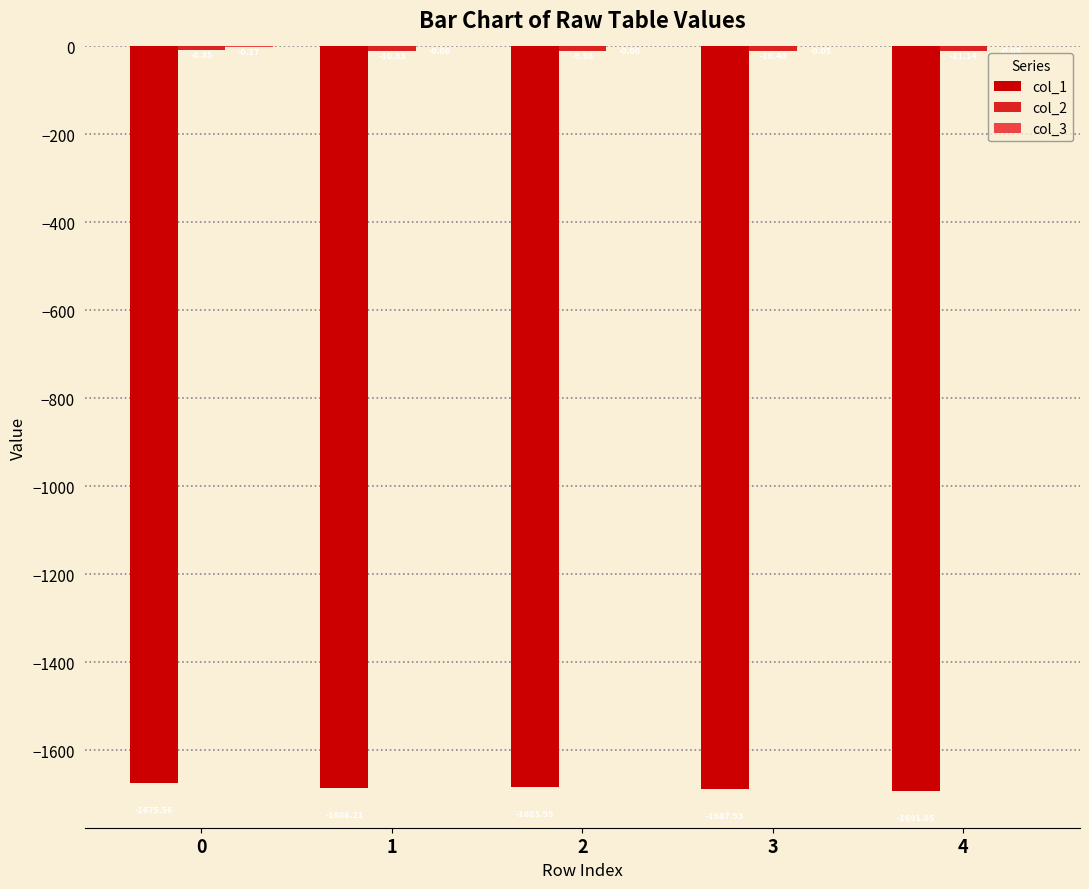

What is the total value across all series at 0?

-1684.1